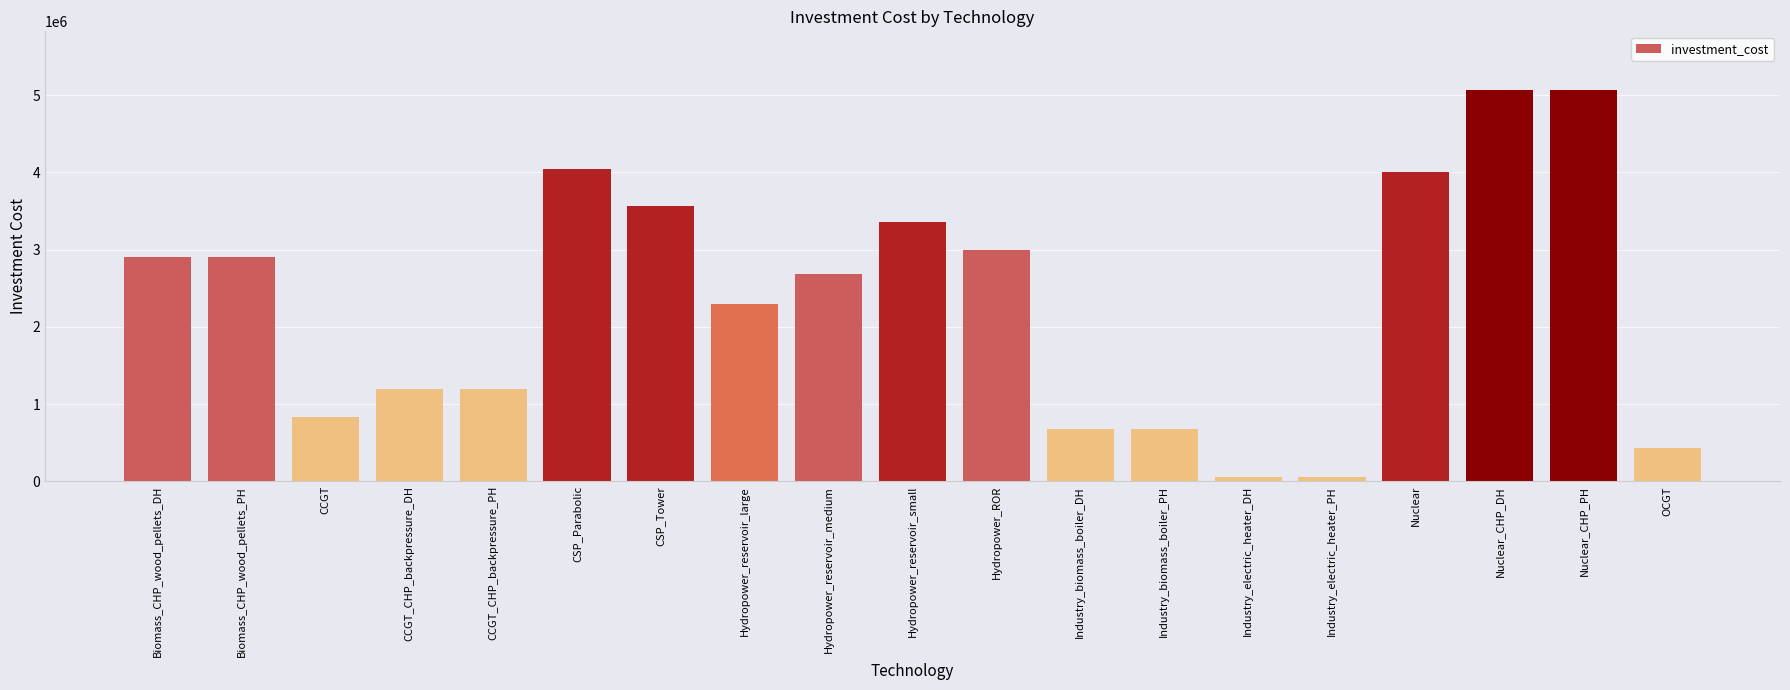

What is the difference between the maximum and minimum values?

5007000